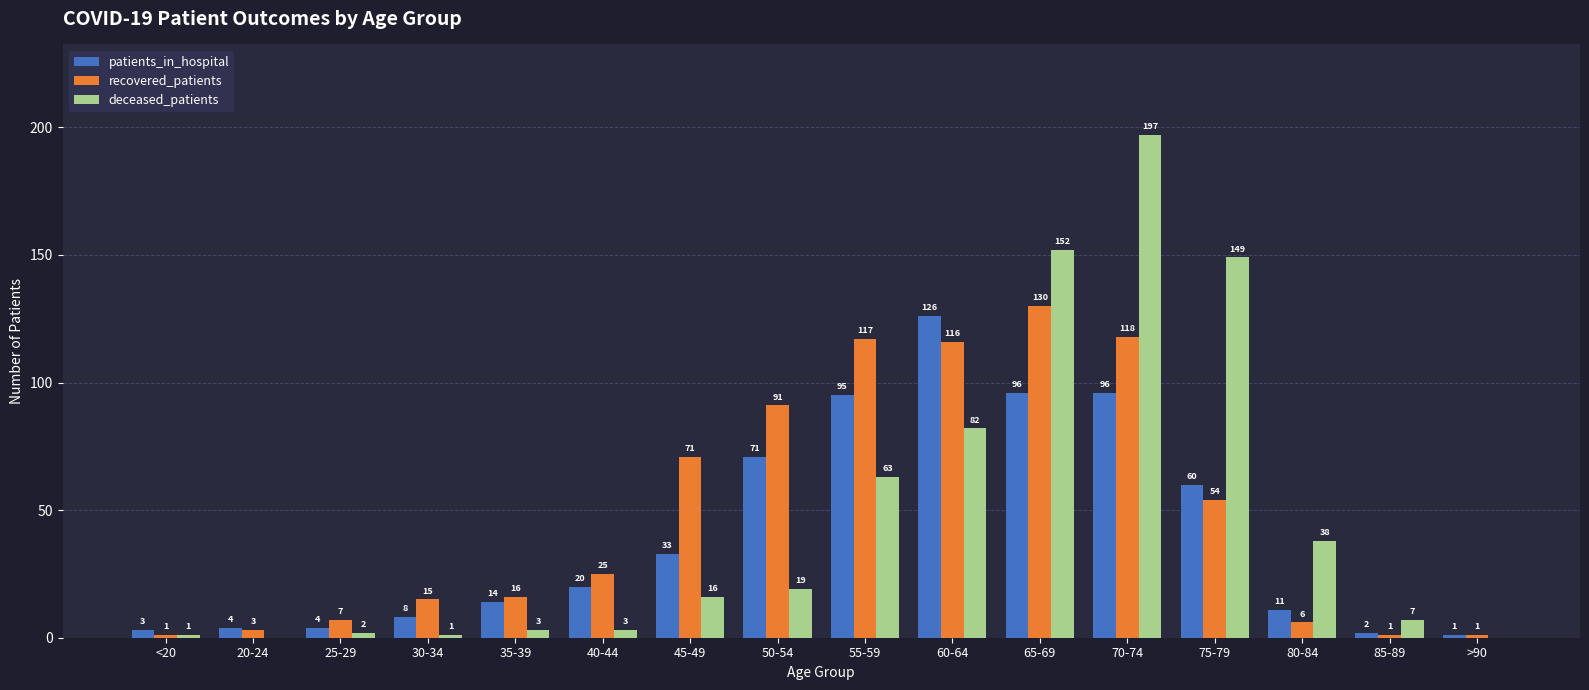

What is the highest value of the deceased_patients series?

197